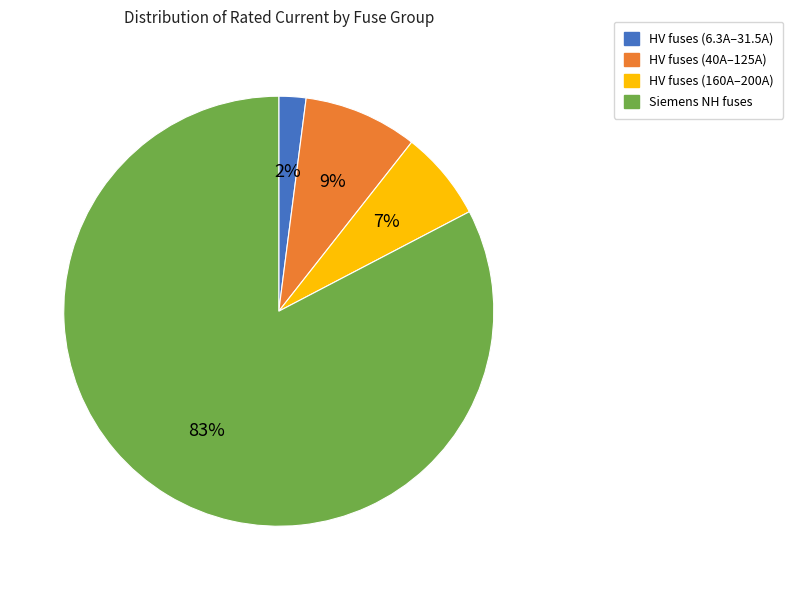

To the nearest percent, what is the average slice percentage?

25%